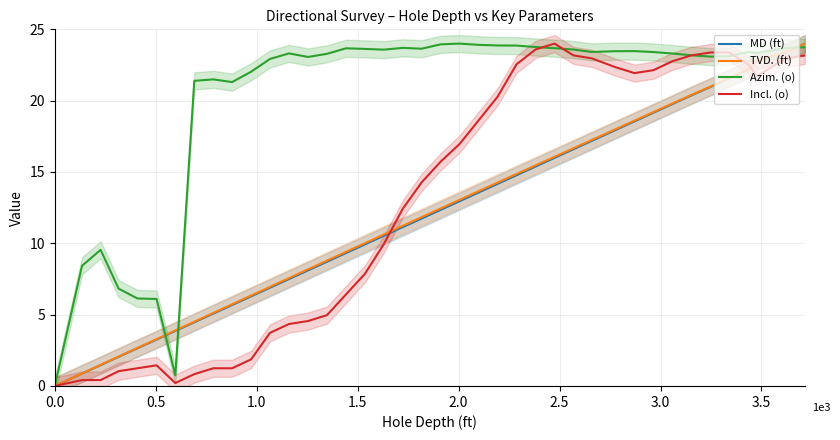

What is the difference between the maximum and minimum values in the Incl. (o) series?

24.0